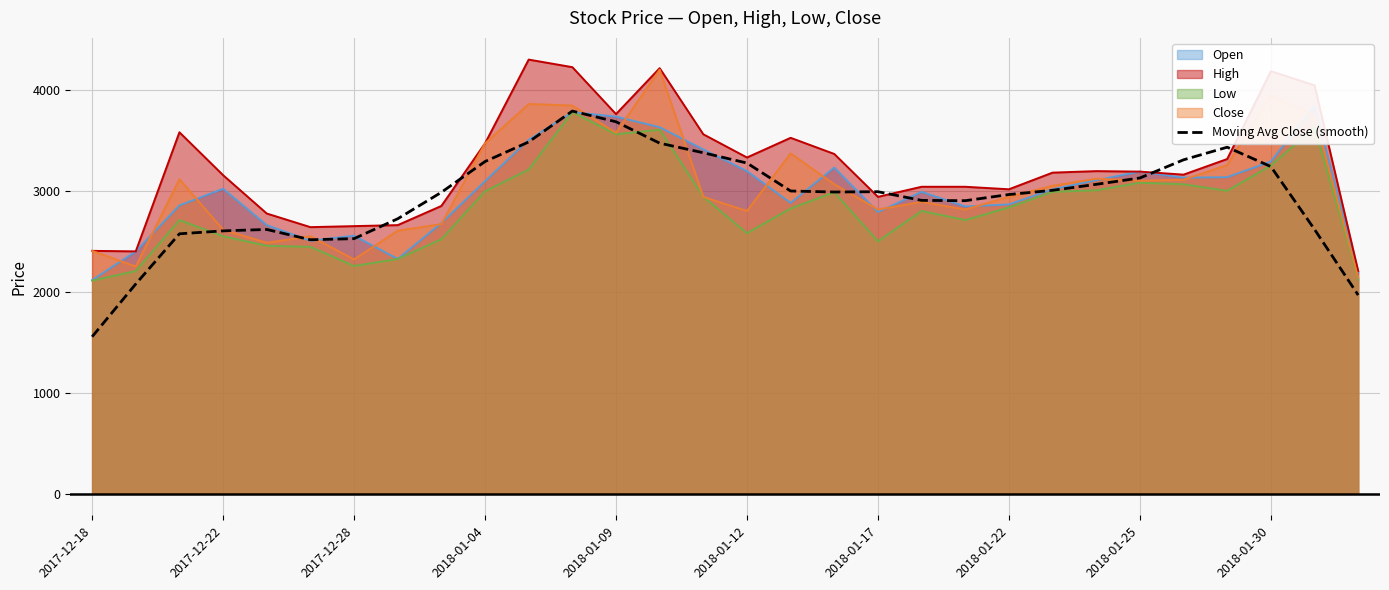

The value of High at 2017-12-18 is 2405. True or false?

True